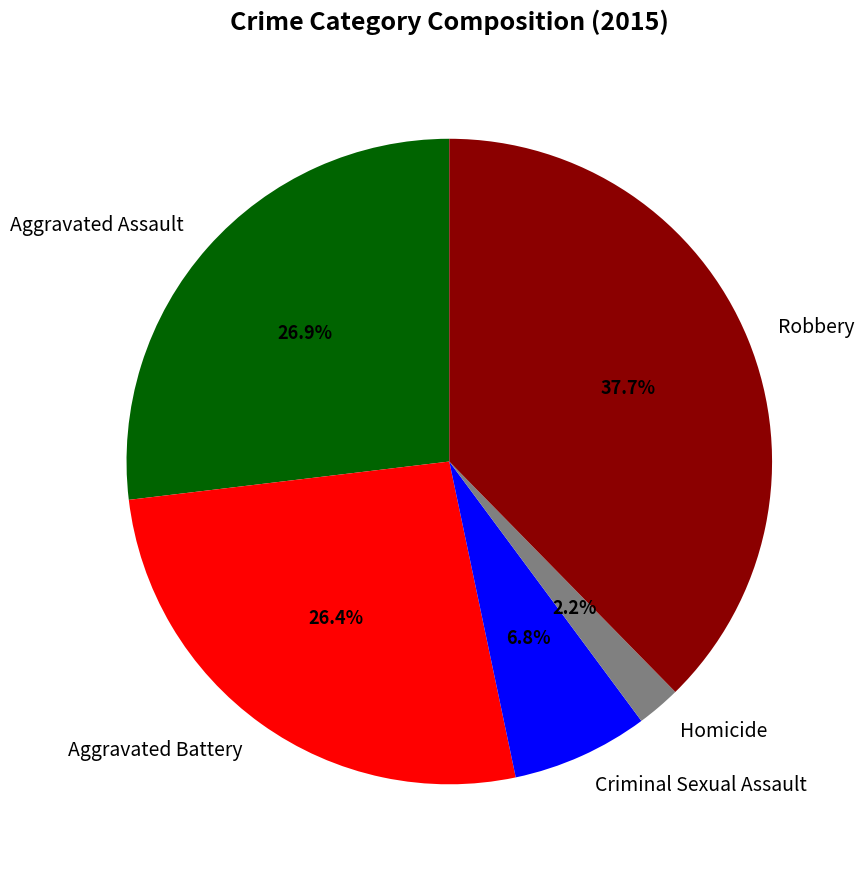

To the nearest percent, what percentage of the pie is Aggravated Battery?

26%